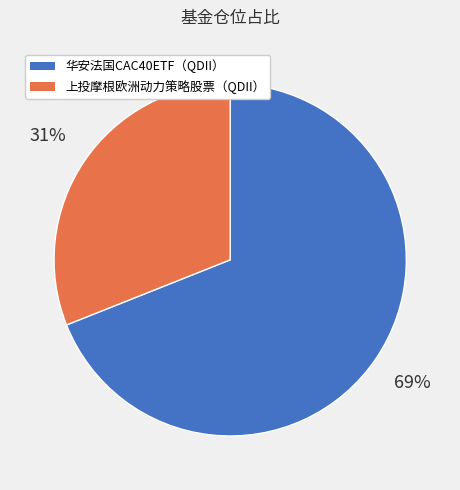

Count the number of slices in the pie.

2